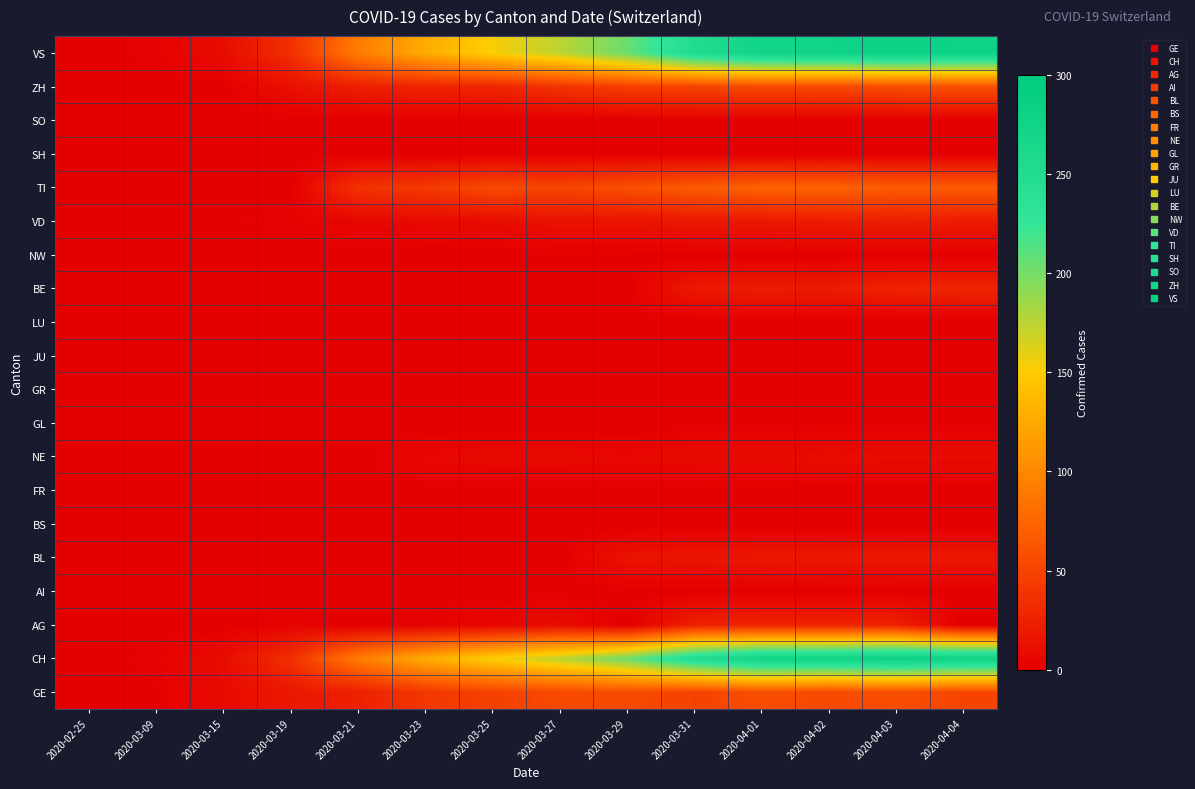

At 2020-04-04, list the series in order from largest to smallest.

CH, VS, TI, ZH, GE, BE, VD, BL, NE, AG, AI, BS, FR, GL, GR, JU, LU, NW, SH, SO